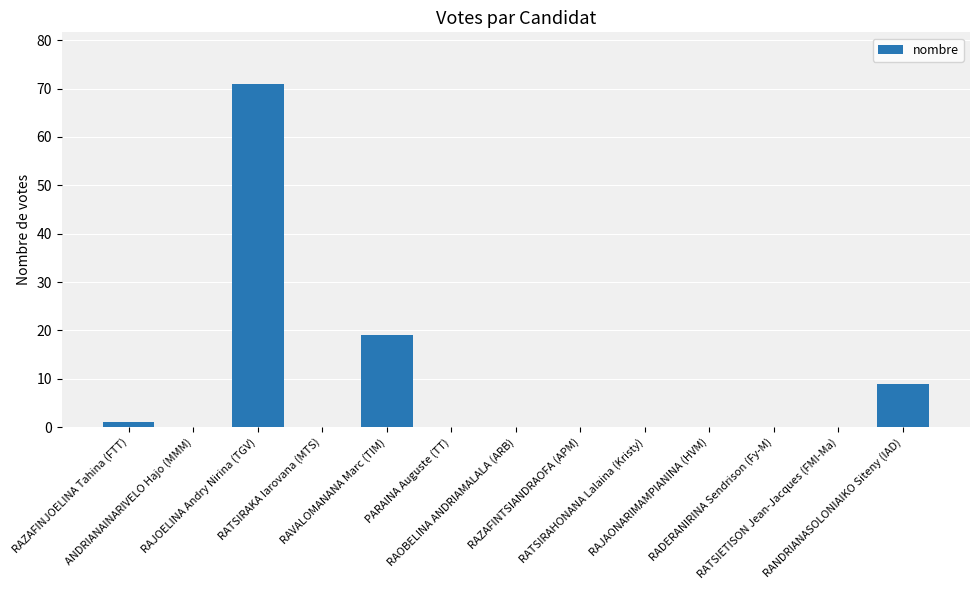

What is the greatest value displayed?

71